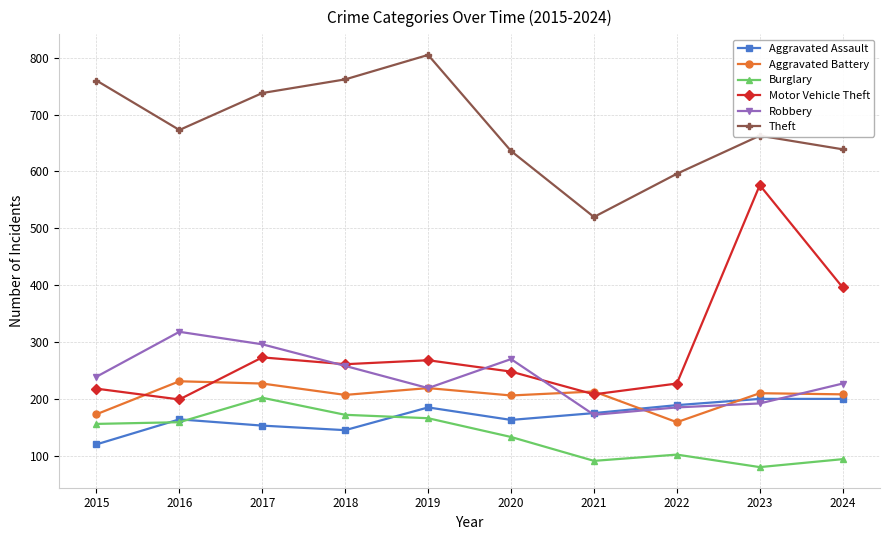

What is the approximate value of Theft at 2018?

762